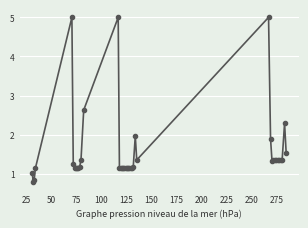

What is the greatest value displayed?

5.0